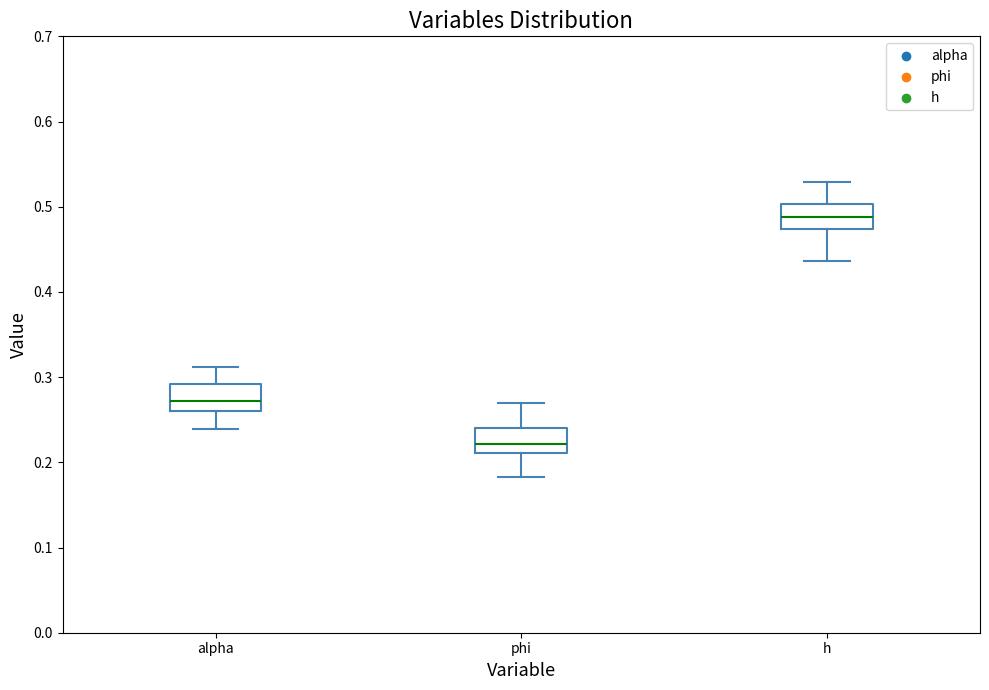

Which box has the lowest median line?

phi